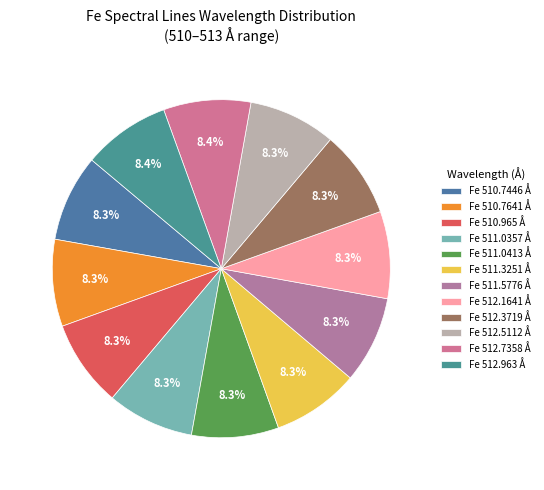

Count the number of slices in the pie.

12